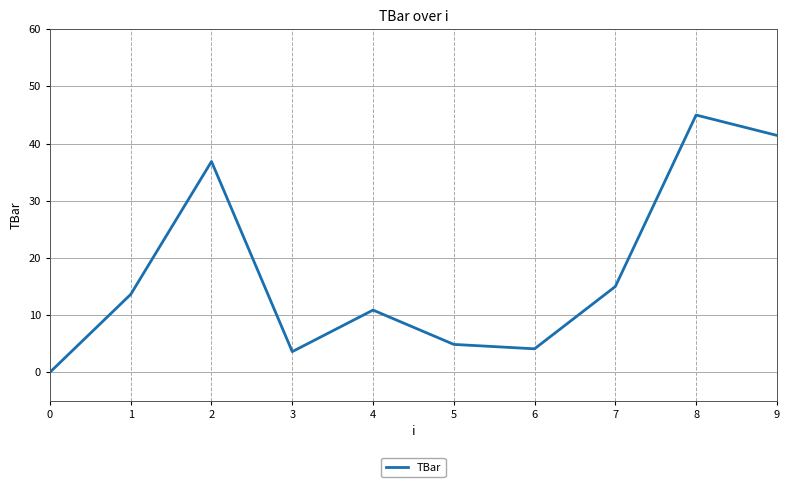

What is the change in value from 1 to 6?

-9.5